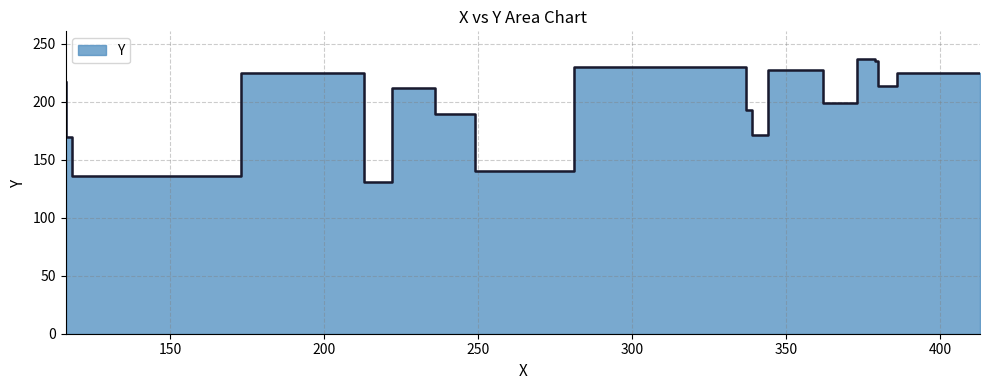

What is the sum of all values?

3914